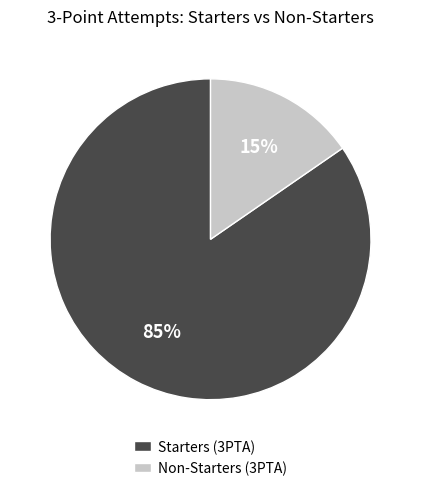

To the nearest percent, what portion does Starters (3PTA) represent?

85%